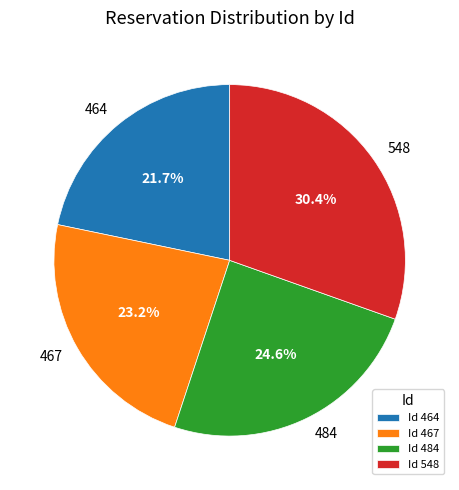

To the nearest percent, what is the difference between the largest and smallest slice percentages?

9%